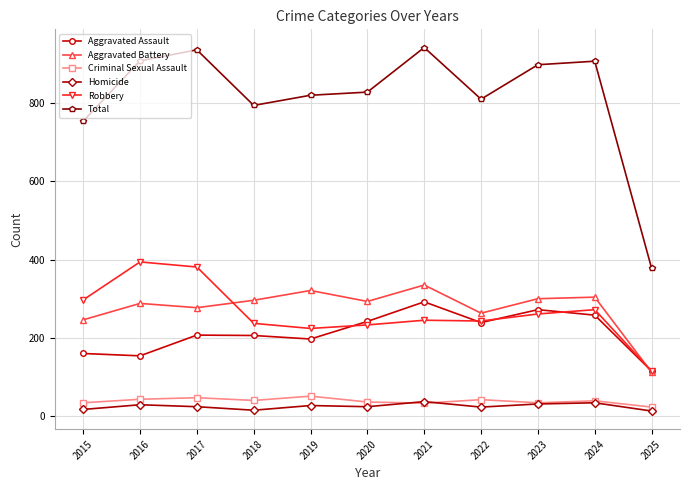

In Aggravated Battery, how many points are higher than both neighbors (excluding endpoints)?

4